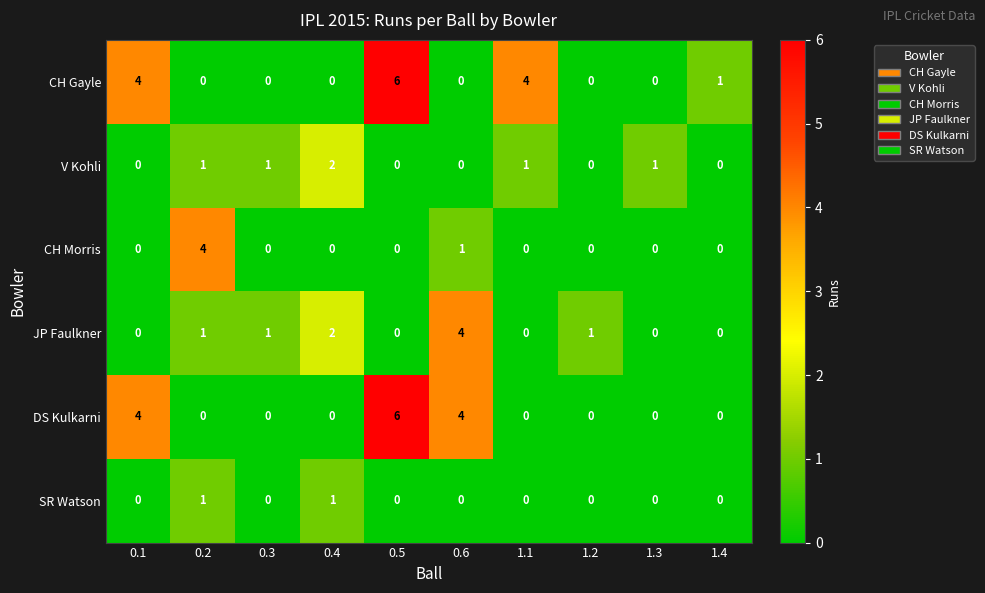

The value of V Kohli at 0.4 is 1. True or false?

False